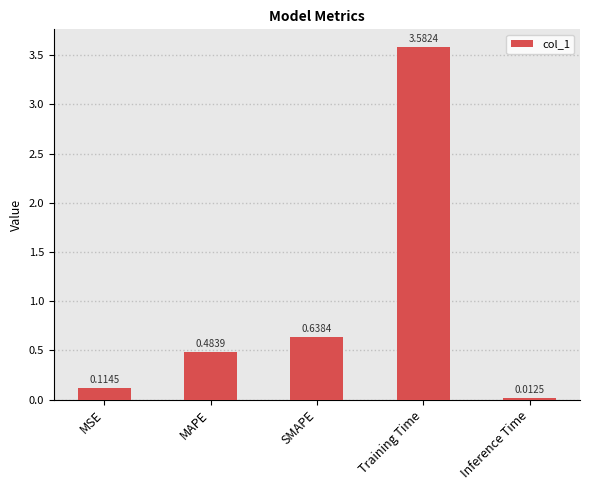

What is the label of the 4th bar from the right?

MAPE